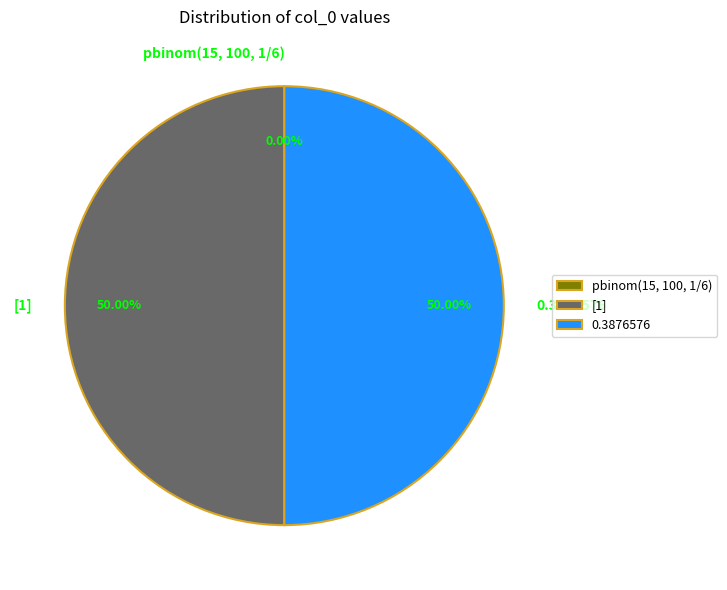

Does pbinom(15, 100, 1/6) represent more than half of the total?

No